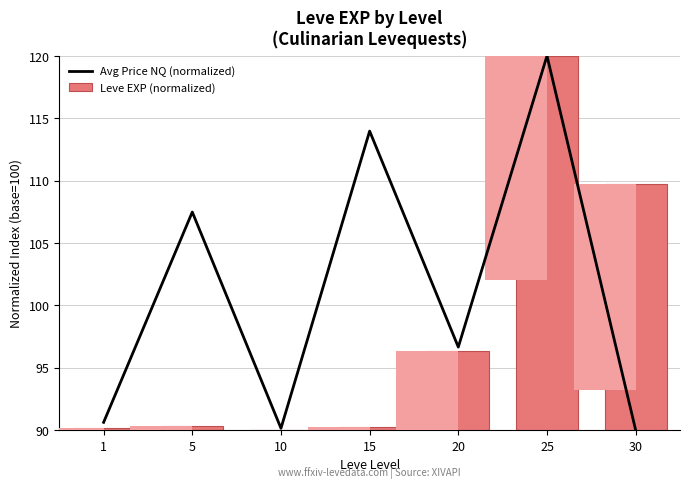

What is the value of the Avg Price NQ (normalized) bar at the 2nd from the left?

107.5